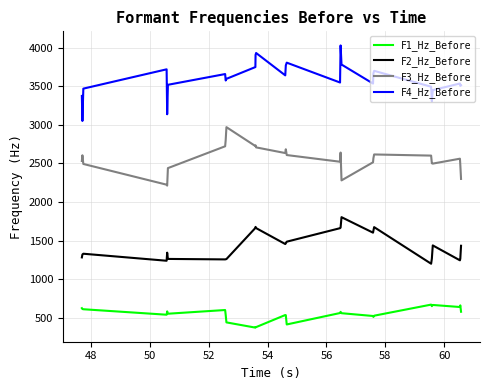

What is the maximum value shown in the chart?

4029.7